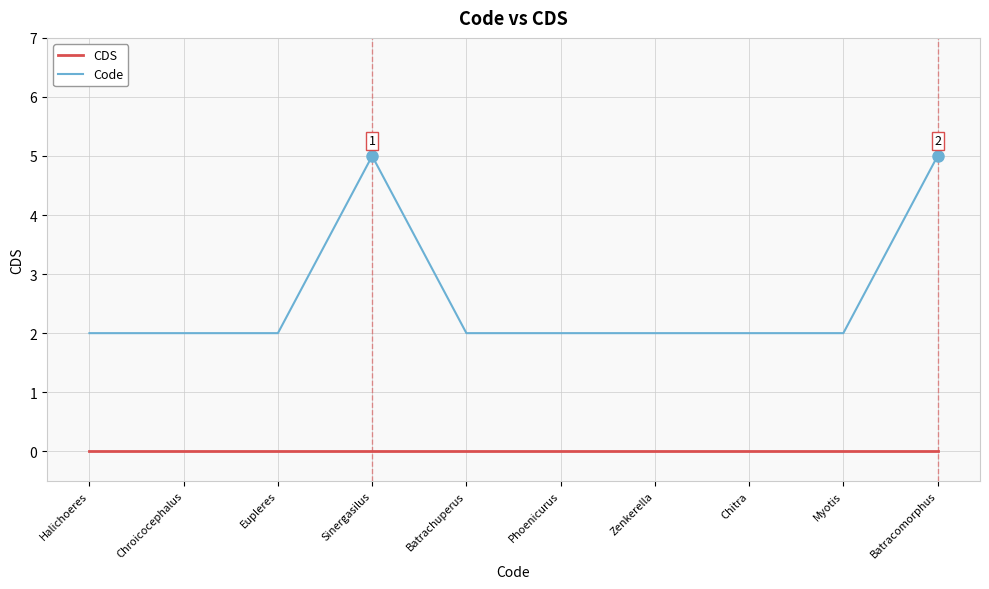

Does the chart display data point markers on the line(s)?

No